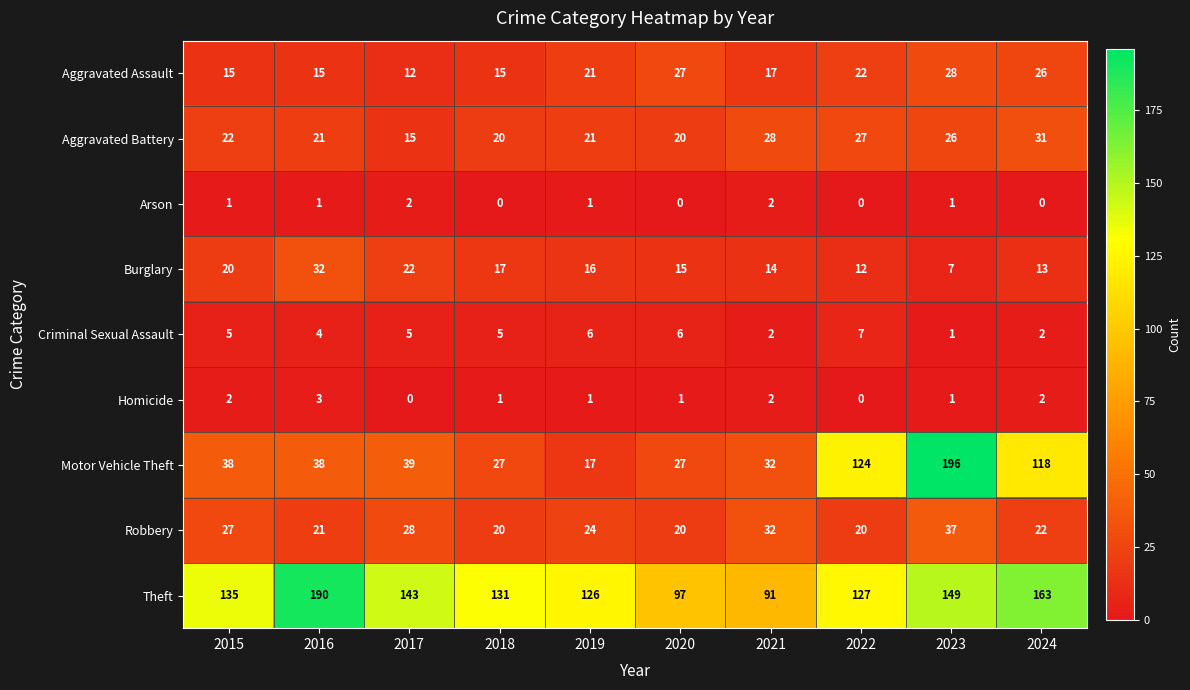

Between 2021 and 2023, which series saw the biggest shift?

Motor Vehicle Theft